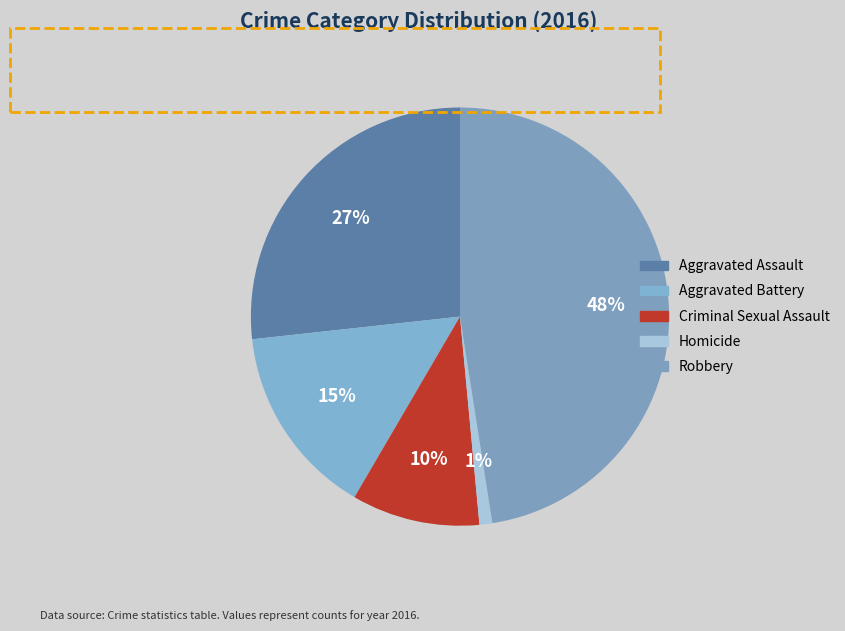

How many segments does this pie chart have?

5